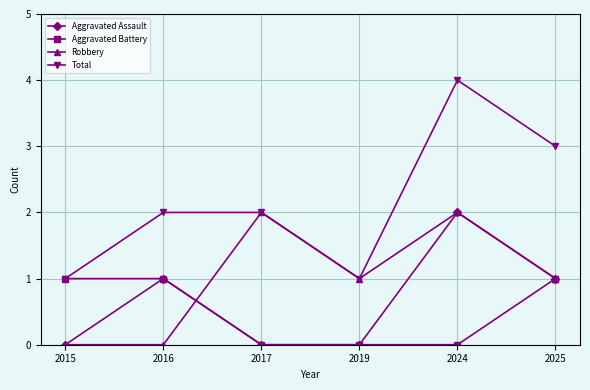

Where is the first local maximum for Robbery?

2017